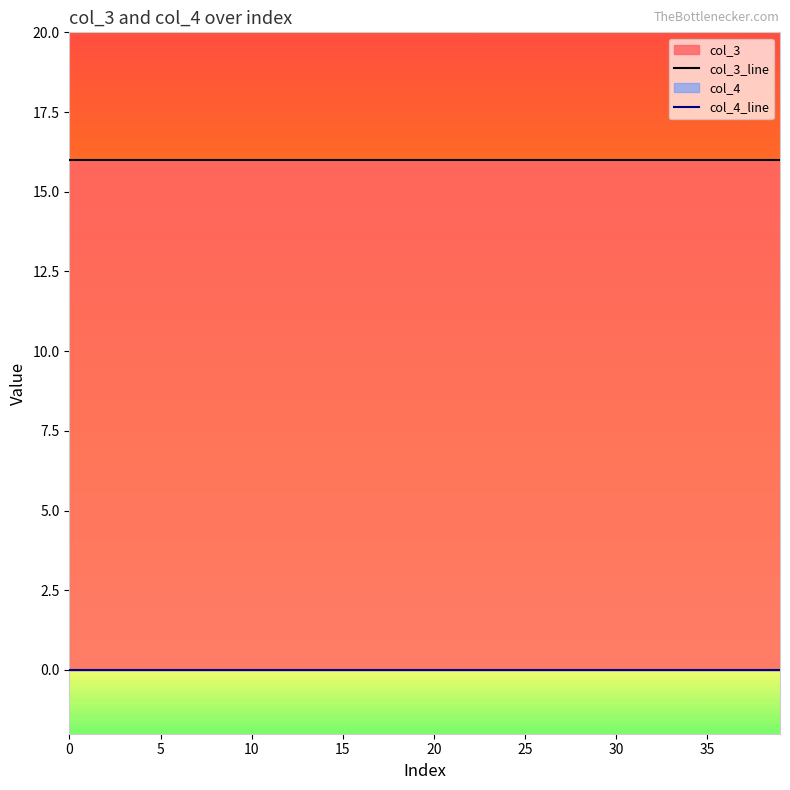

Does the chart display data point markers on the line(s)?

No